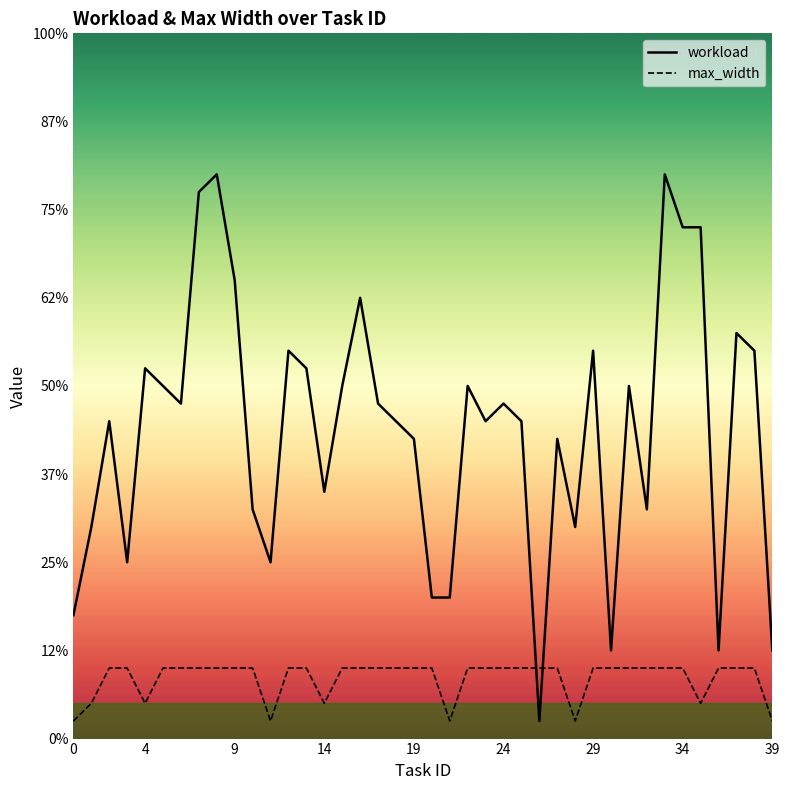

List the series in order of their overall mean, lowest first.

max_width, workload